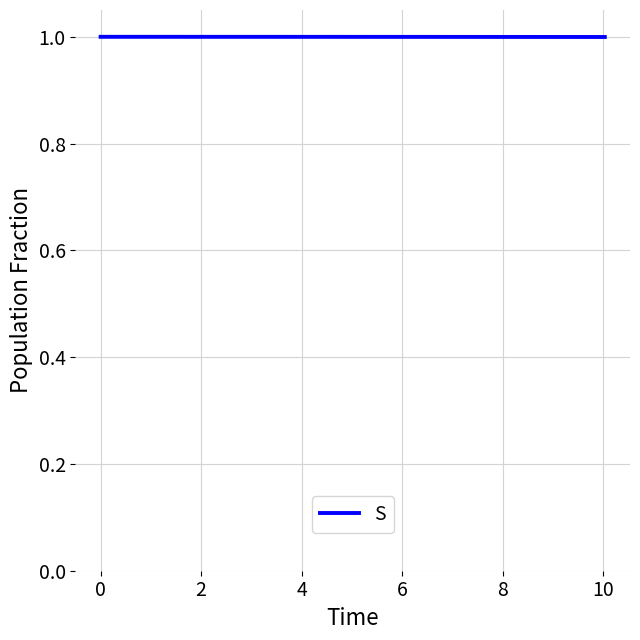

What is the sum of all values?

21.0